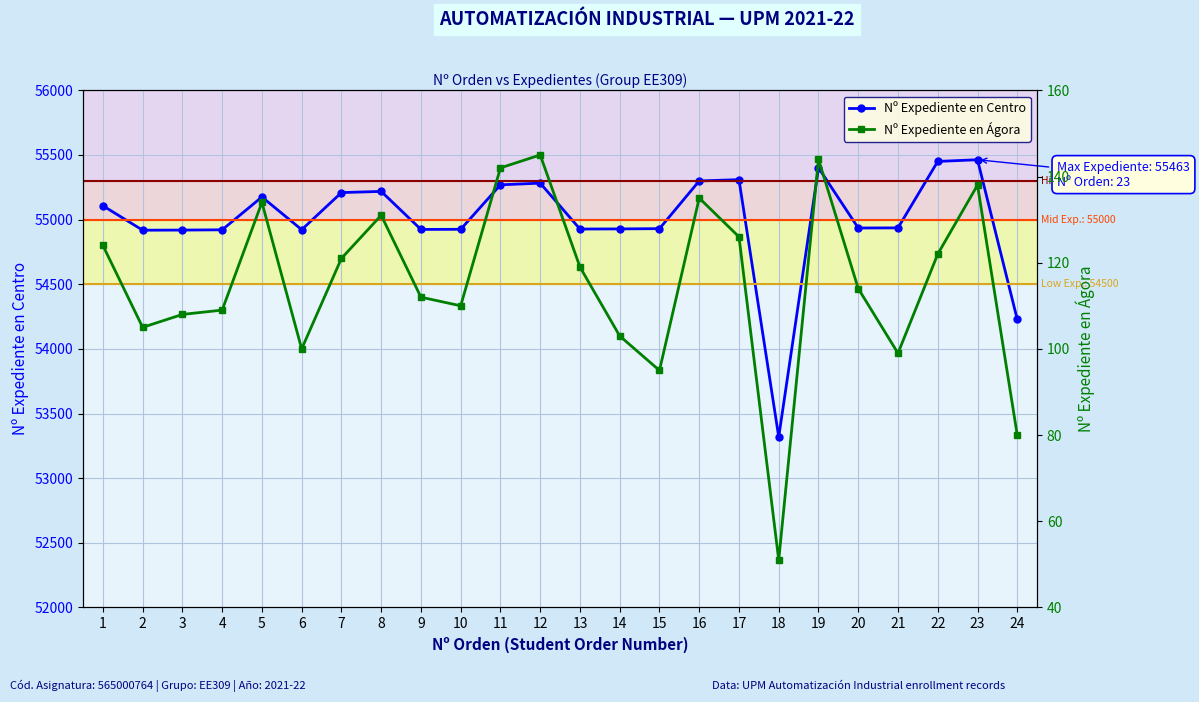

What is the spread (max minus min) of values at 5?

55041